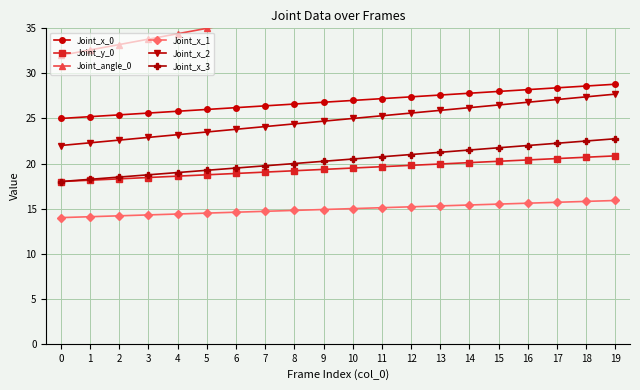

True or false: Joint_x_2 and Joint_y_0 cross at least once.

False